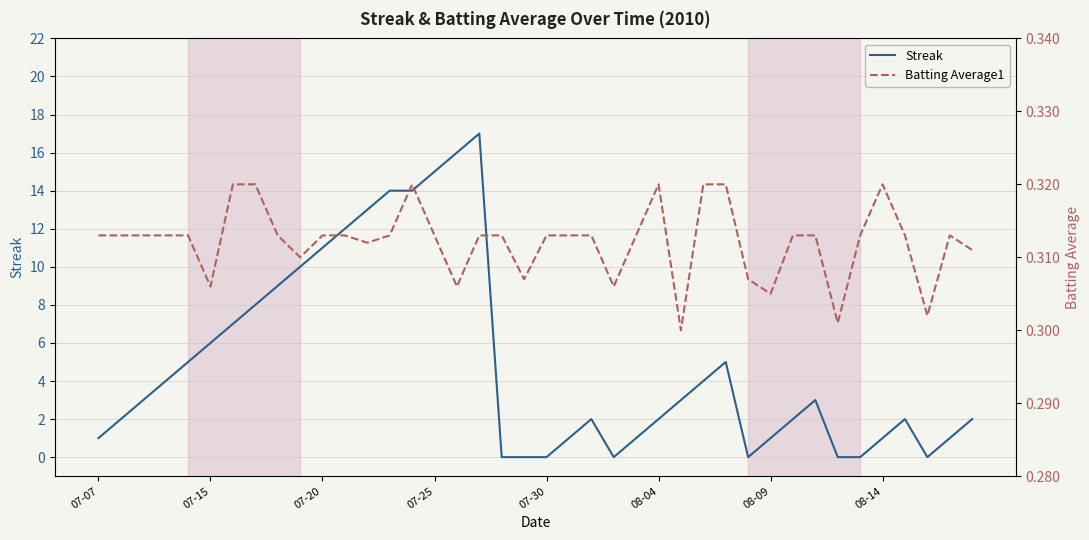

Which series has the largest range (max minus min)?

Streak